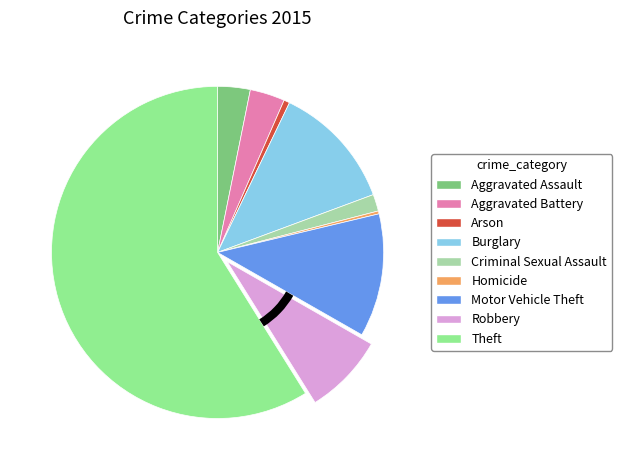

Combined, do Robbery and Homicide account for over 50%?

No